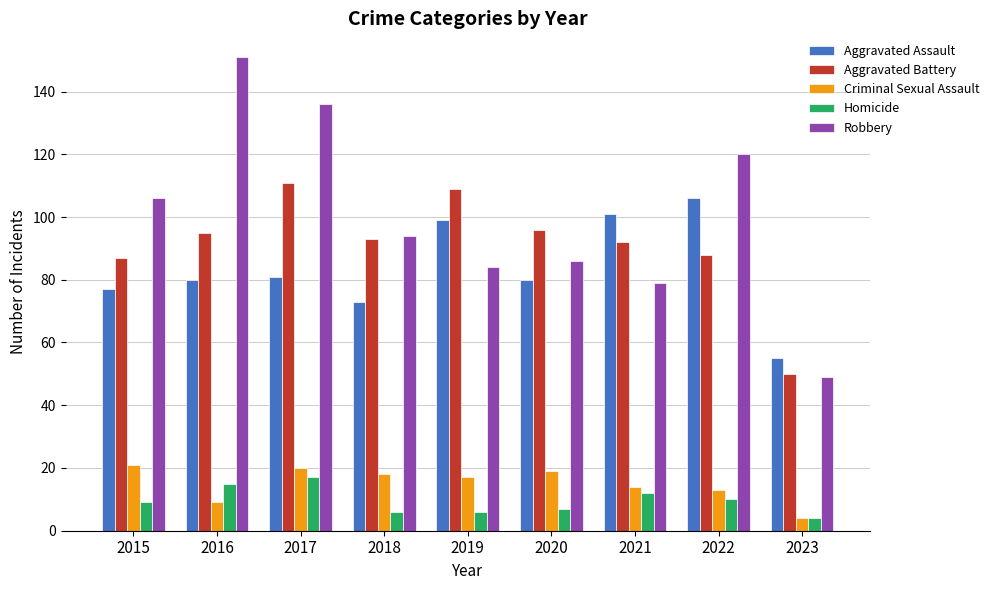

What is the value of the Aggravated Assault bar at the 7th from the left?

101